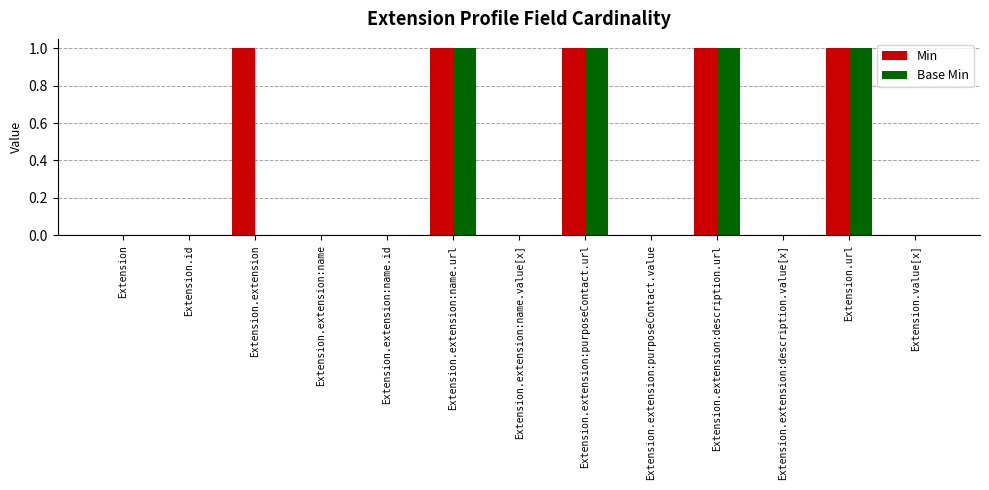

What is the sum of all Base Min values?

4